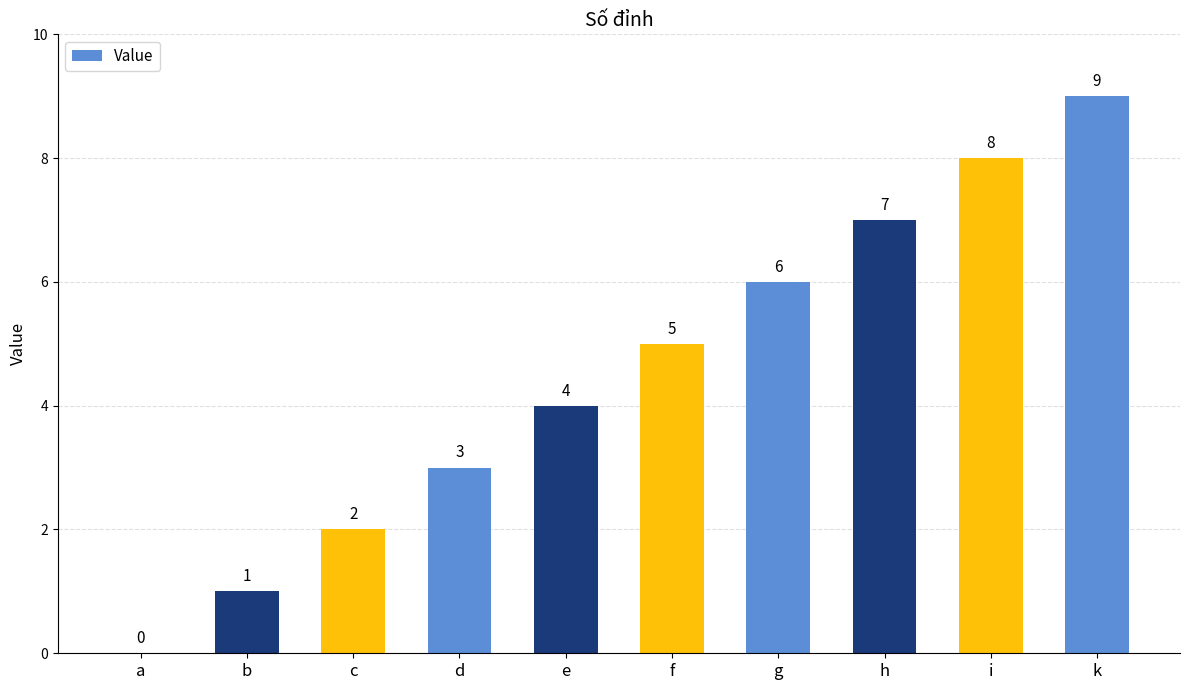

Reading left to right, what are all the values shown in this chart?

0	1	2	3	4	5	6	7	8	9